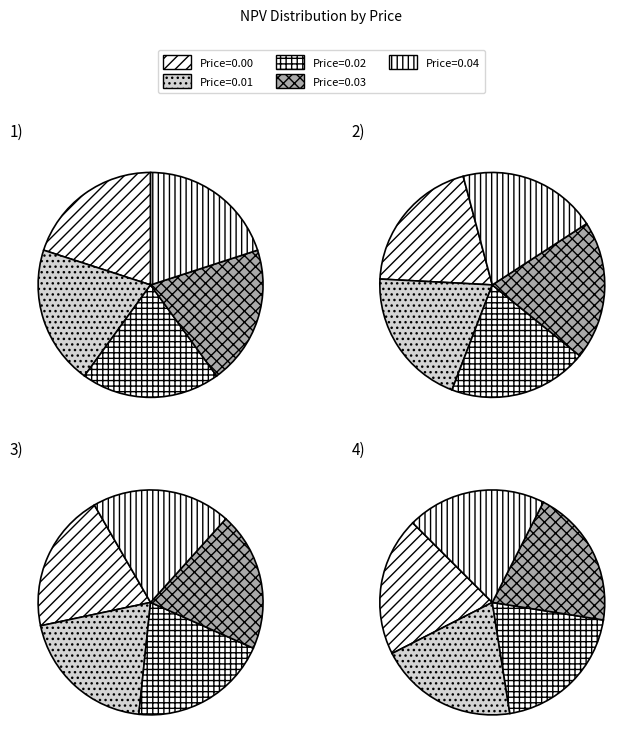

The 0 slice represents 29% of the pie. True or false?

False